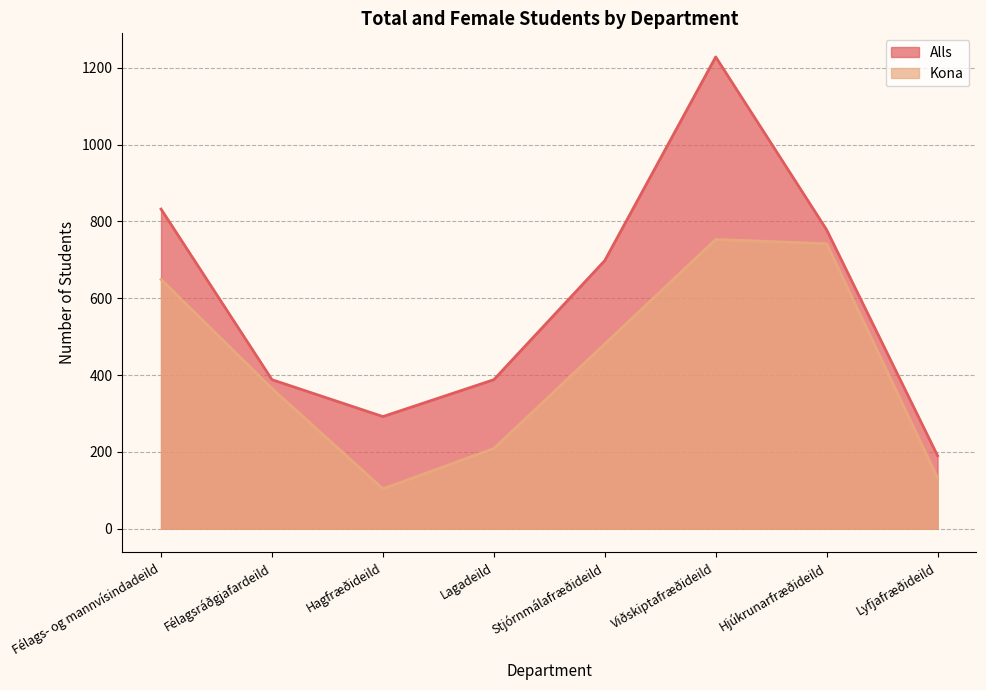

Is the value of Alls at Lyfjafræðideild greater than the value of Kona at Hagfræðideild?

Yes